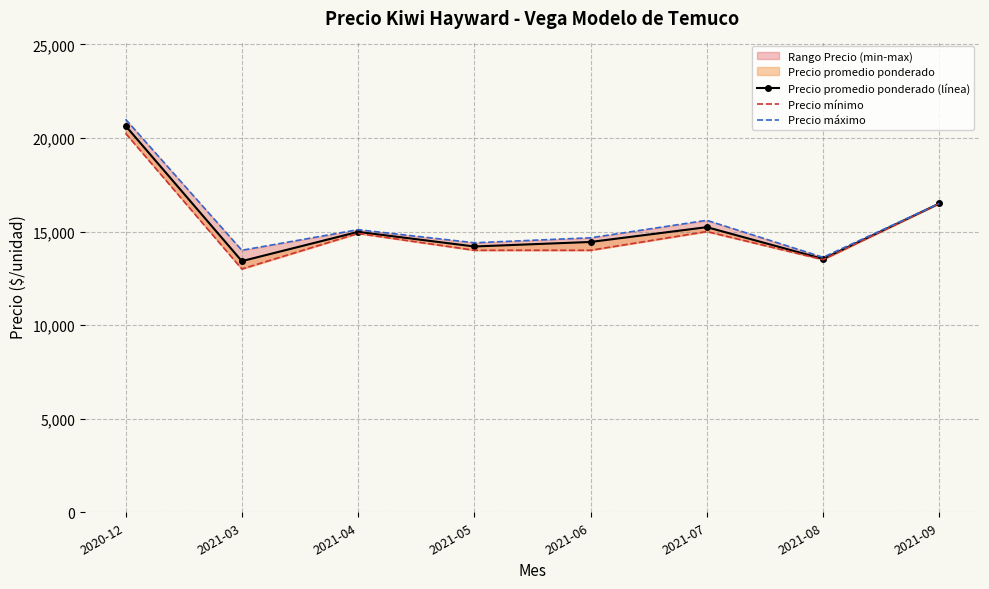

Rank the series at 2021-08 from lowest to highest value.

Precio mínimo, Precio promedio ponderado (línea), Precio máximo